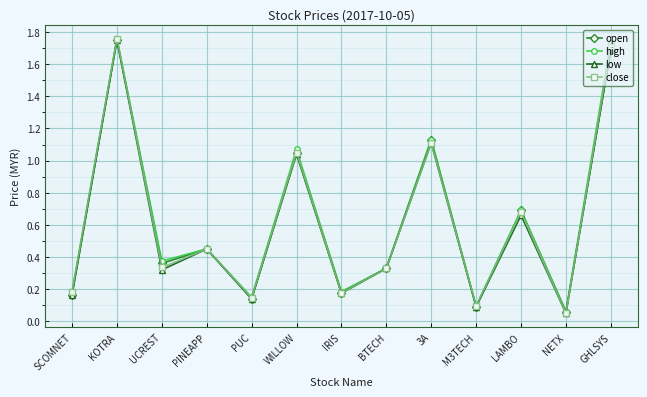

Is it true that open equals 0.7 at 3A?

False